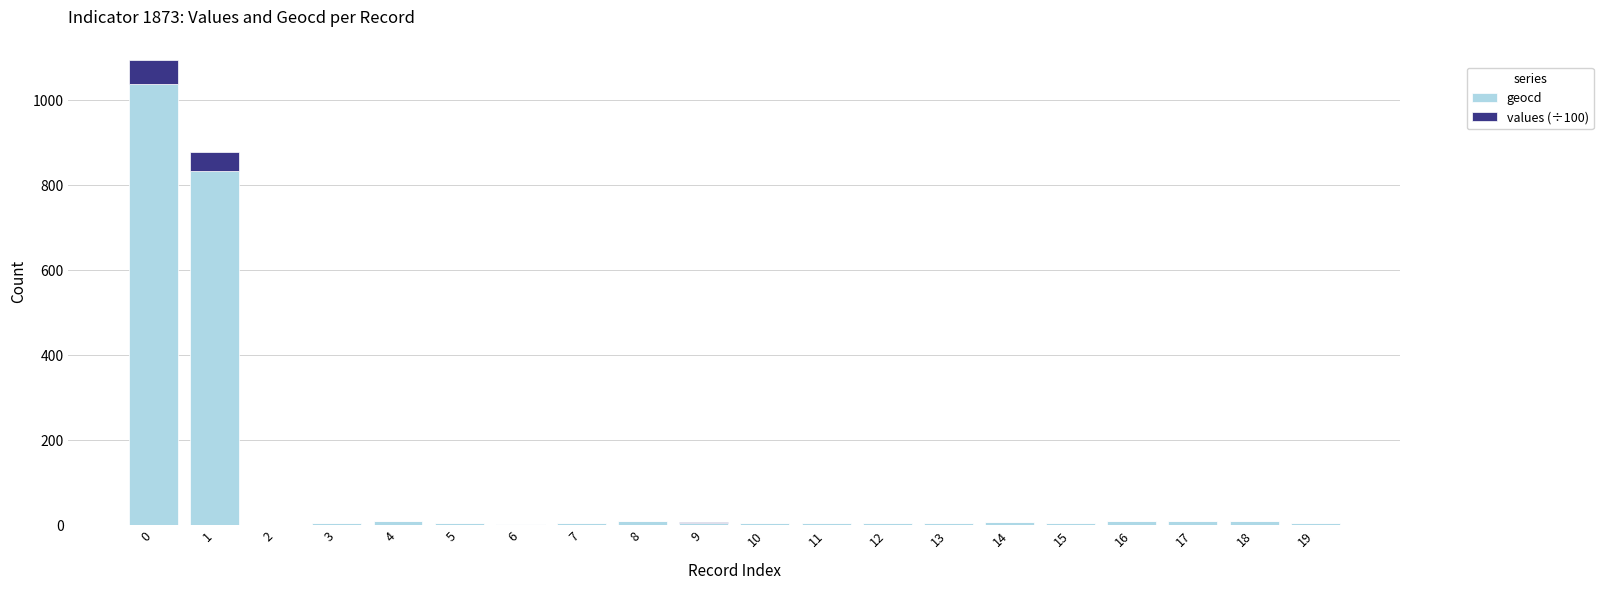

Are the bars grouped side by side (vs. stacked)?

No